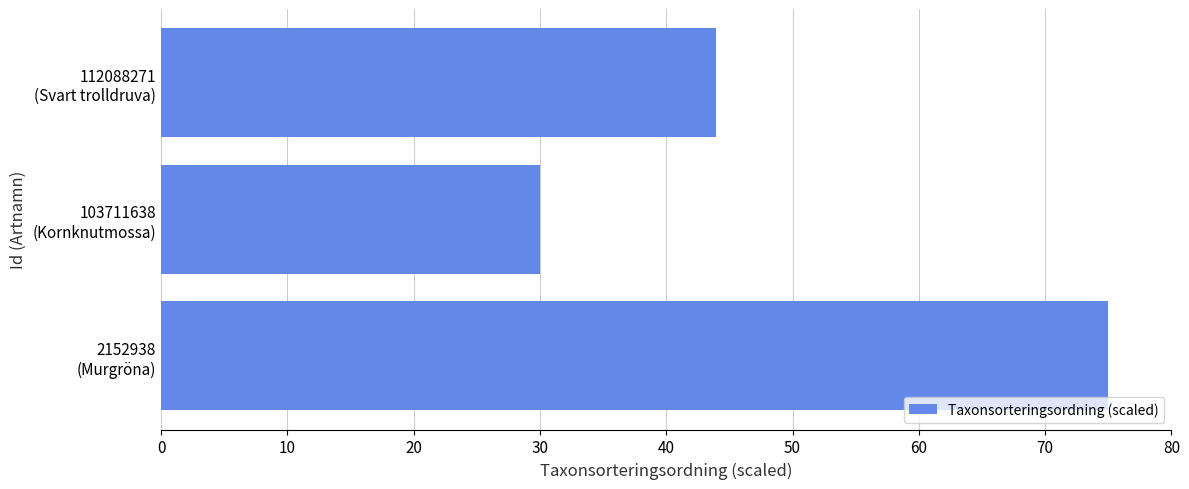

Which label corresponds to the smallest value in the chart?

103711638
(Kornknutmossa)